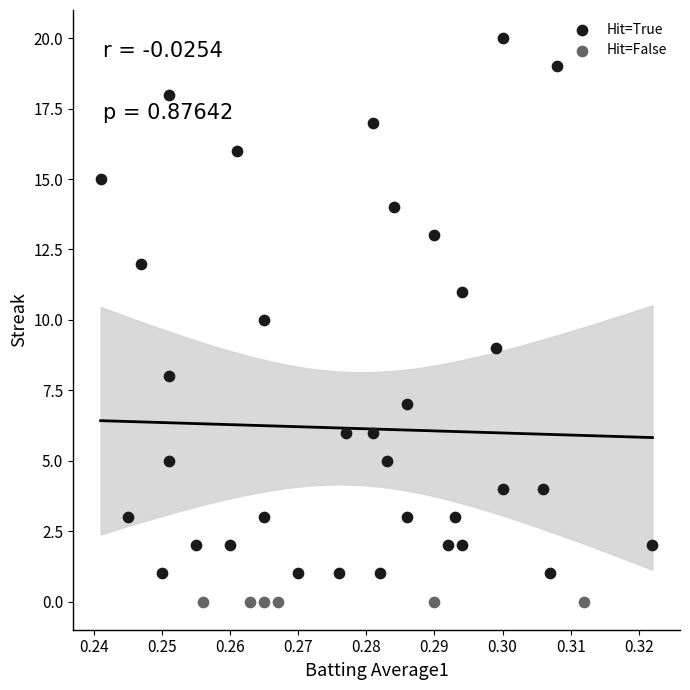

Which series contains the lowest Y value?

Hit=False